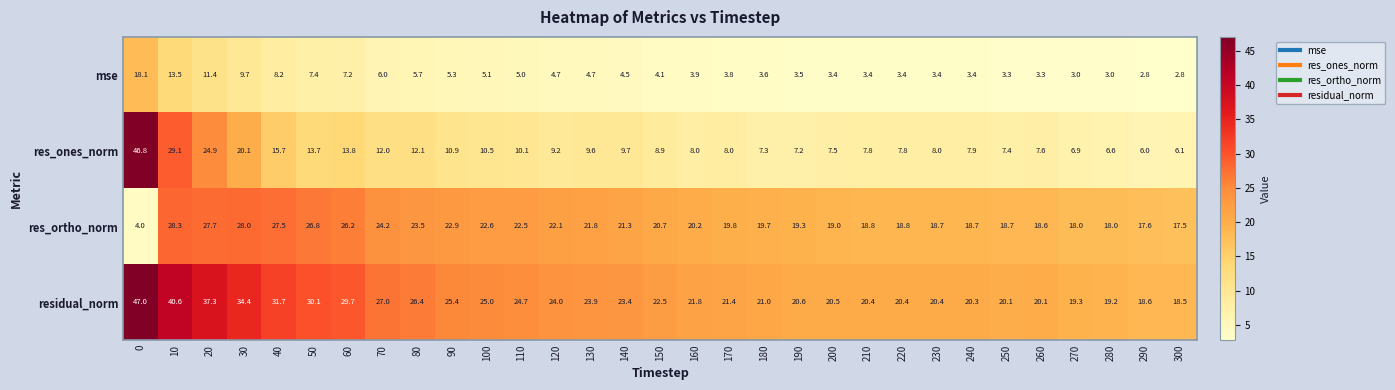

What is the greatest value displayed?

47.0